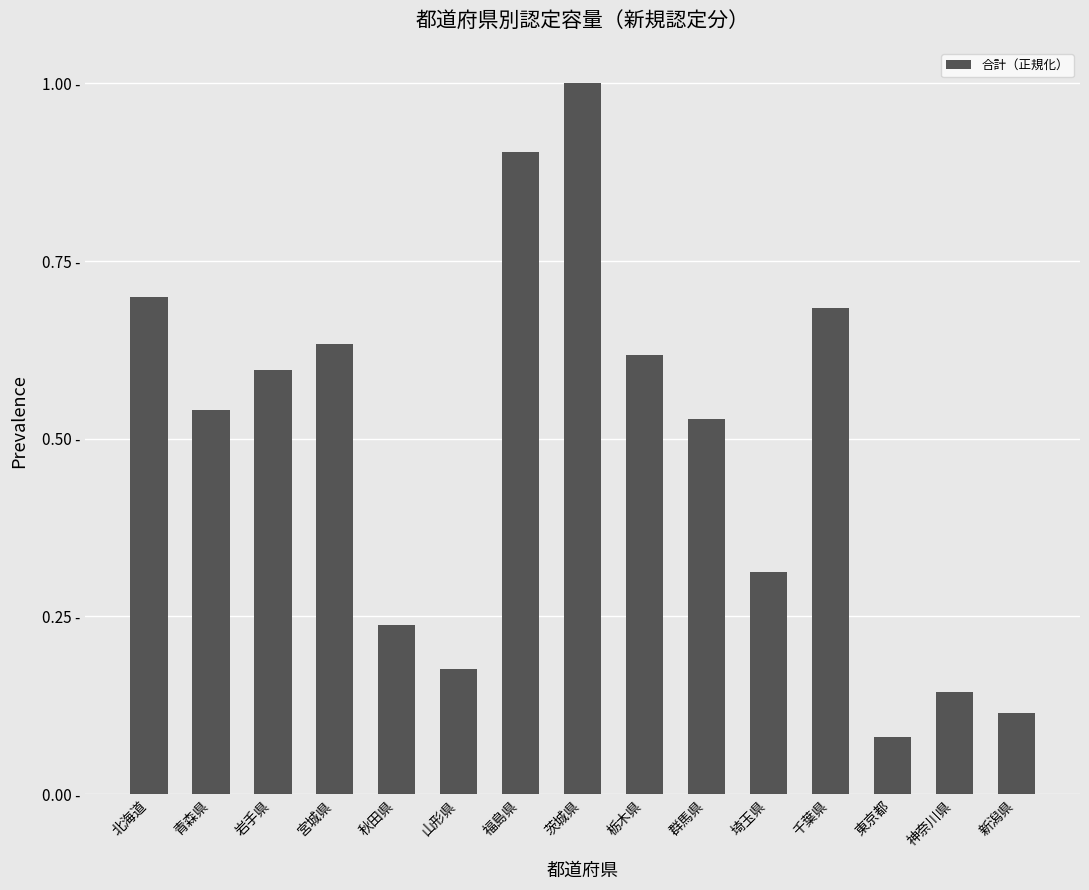

What is the difference between the values at 秋田県 and 千葉県?

0.4